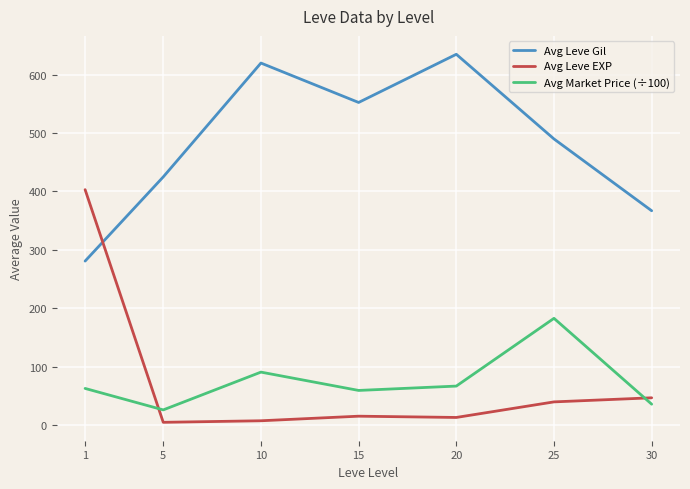

Is the value of Avg Market Price (÷100) at 30 greater than the value of Avg Leve Gil at 20?

No